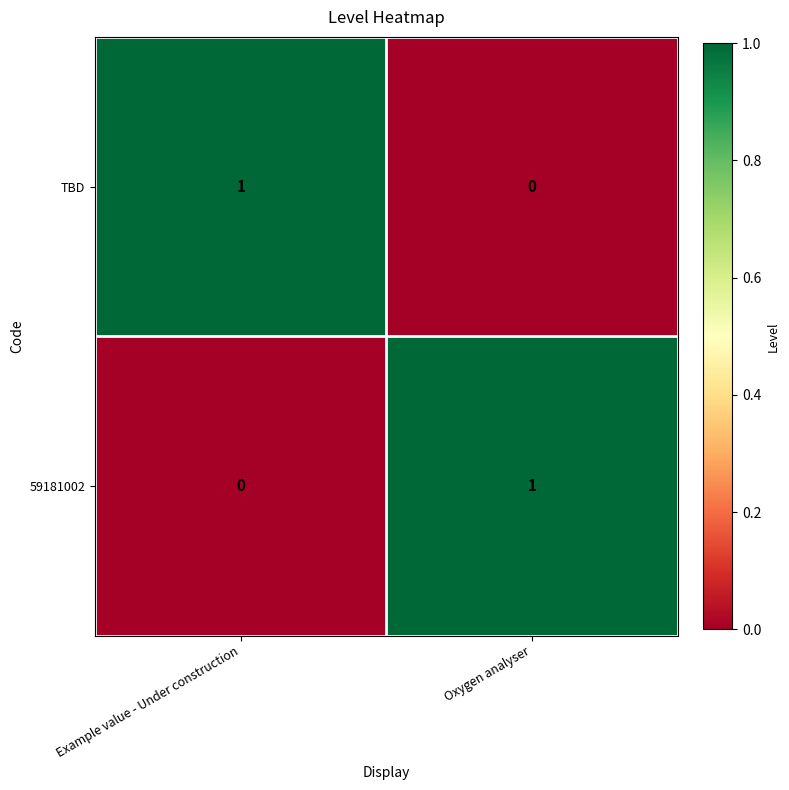

Is it true that 59181002 equals 0 at Example value - Under construction?

True